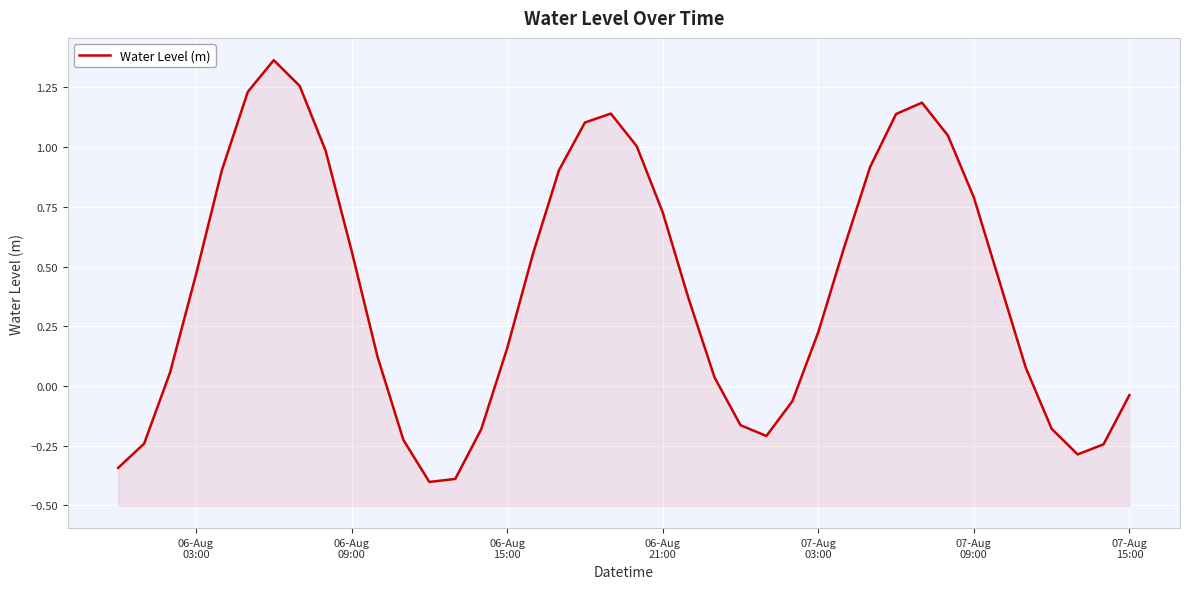

Does the chart display data point markers on the line(s)?

No